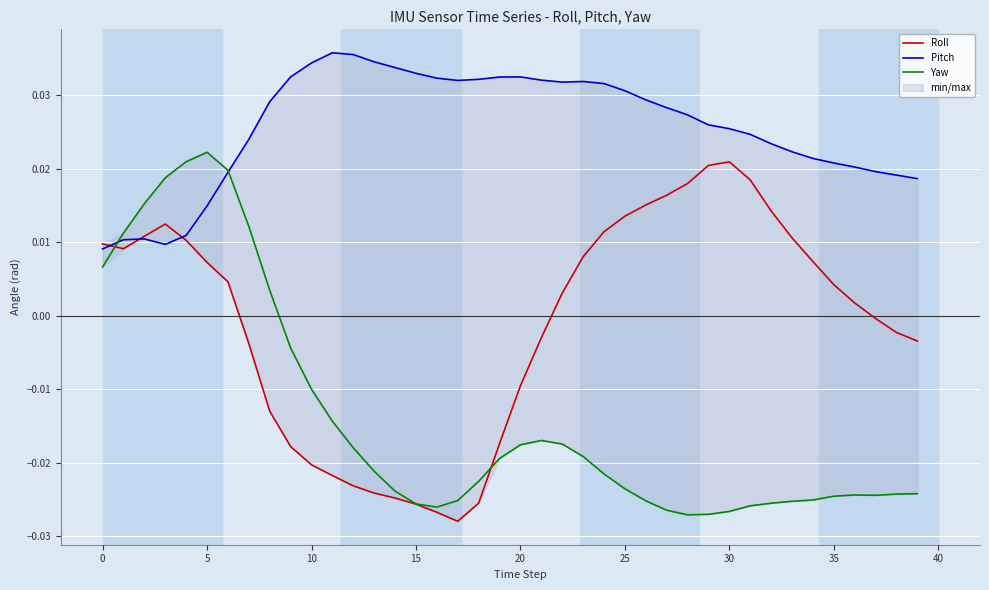

List the series in order of their overall mean, highest first.

Pitch, Roll, Yaw